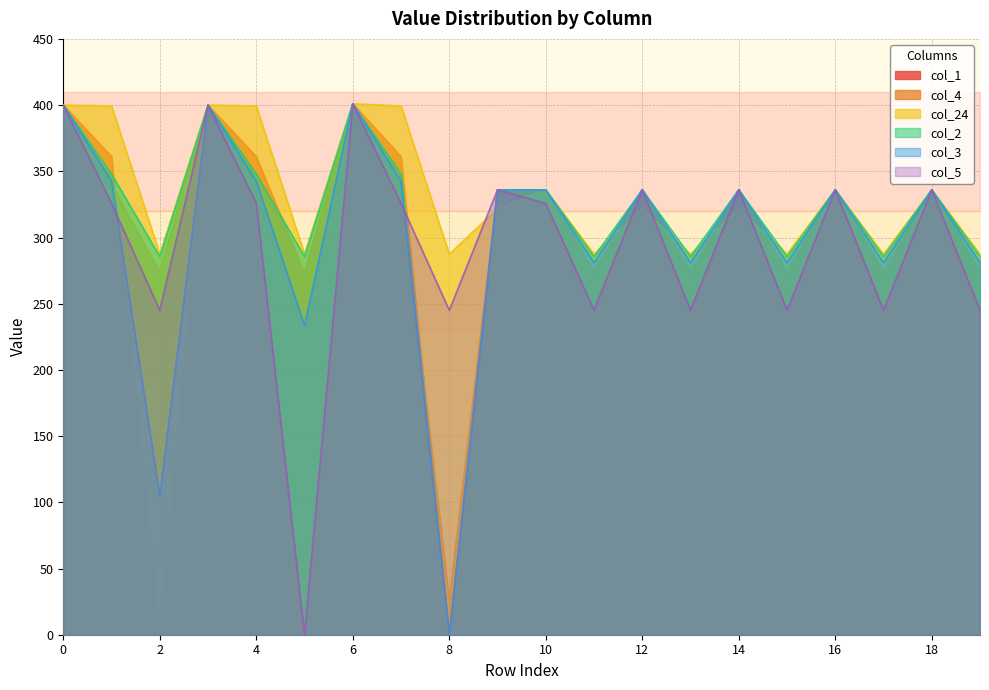

What is the maximum value for col_4?

401.0